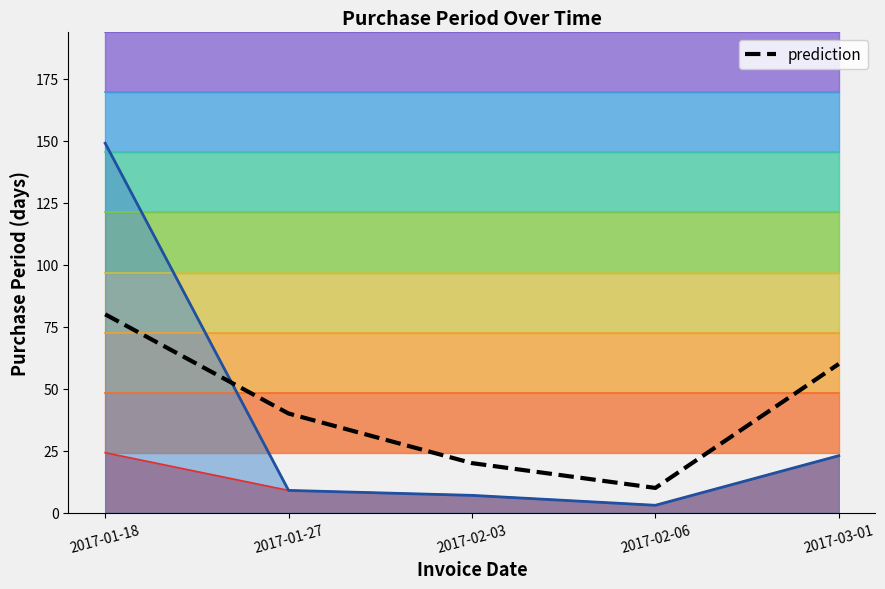

What is the label of the 1st point from the right?

2017-03-01